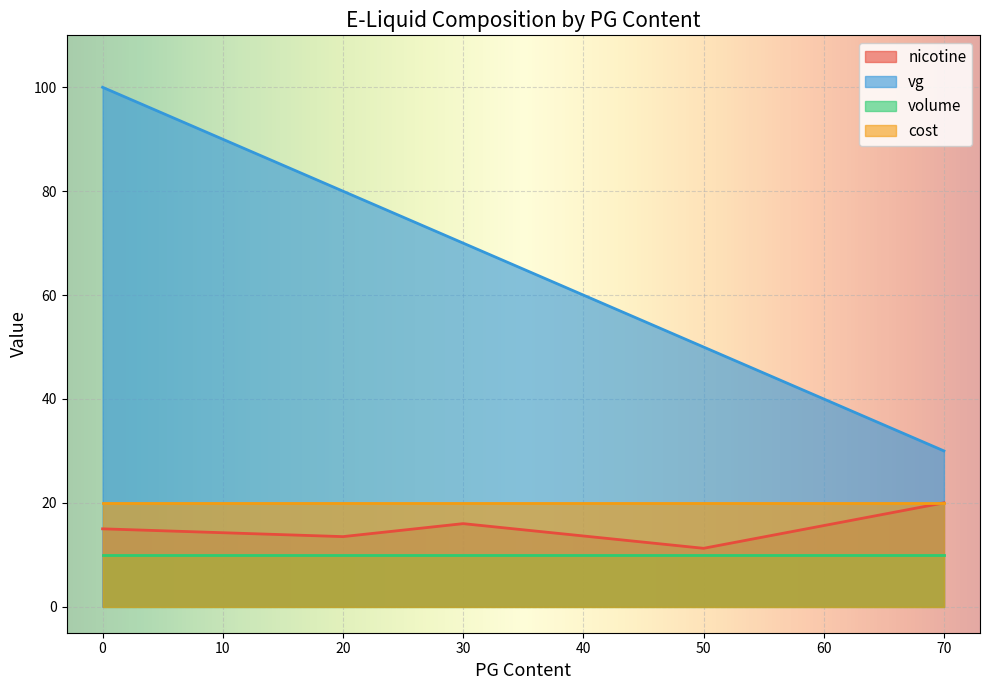

After their last crossing, which series has the higher values: volume or nicotine?

nicotine